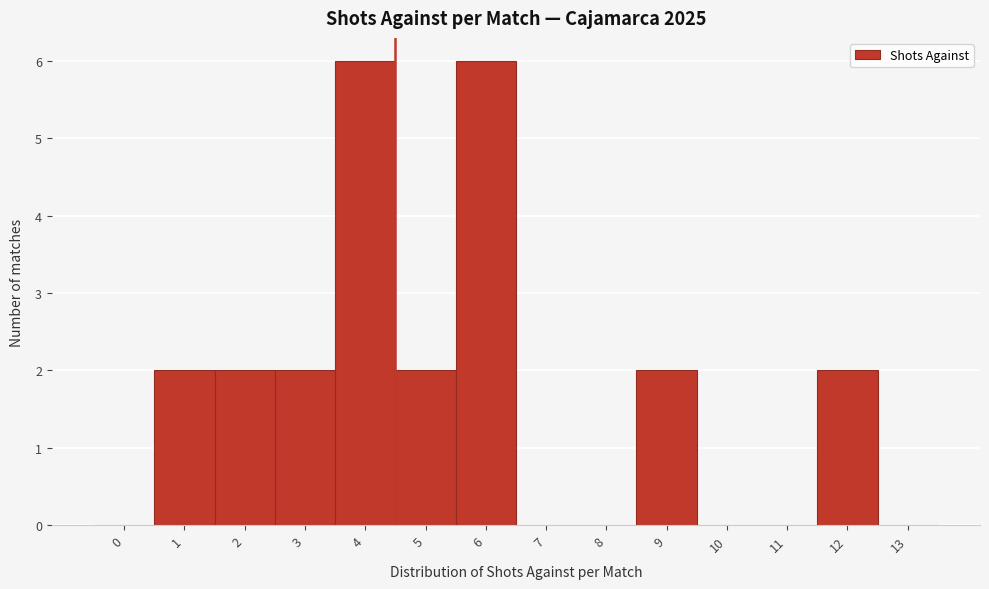

Reading left to right, what are all the values shown in this chart?

0=0	1=2	2=2	3=2	4=6	5=2	6=6	7=0	8=0	9=2	10=0	11=0	12=2	13=0